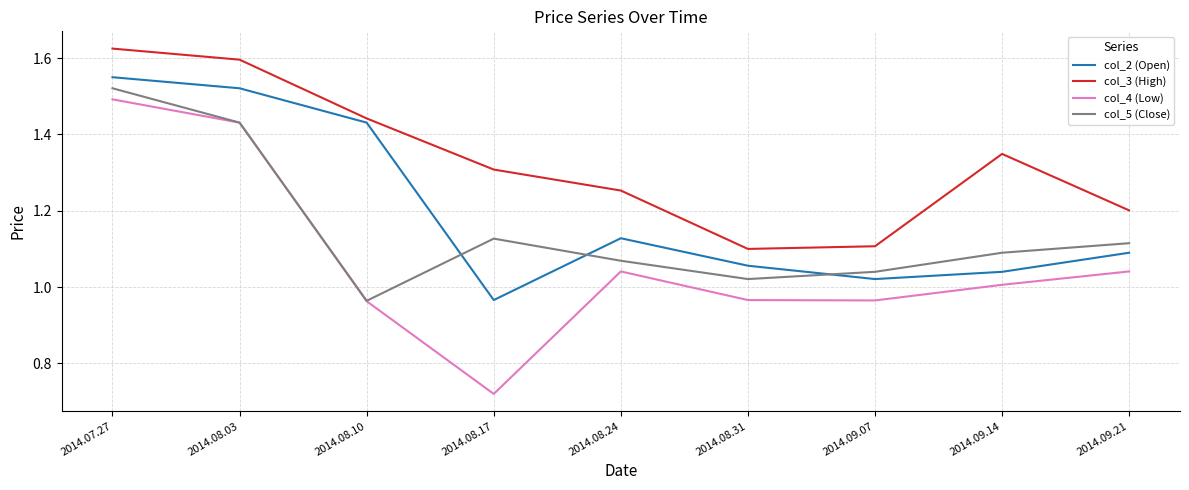

True or false: col_3 (High) and col_4 (Low) cross at least once.

False